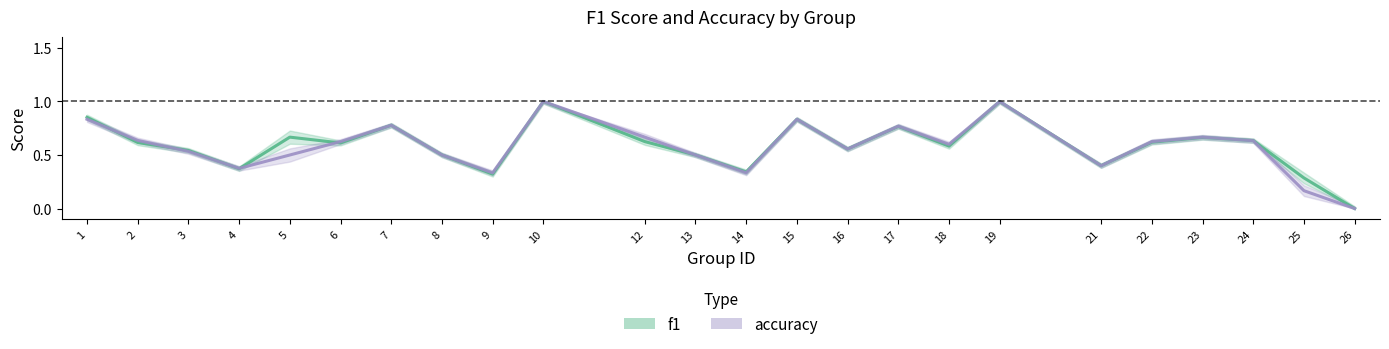

True or false: f1 has a value of 0.9 at 1.

True